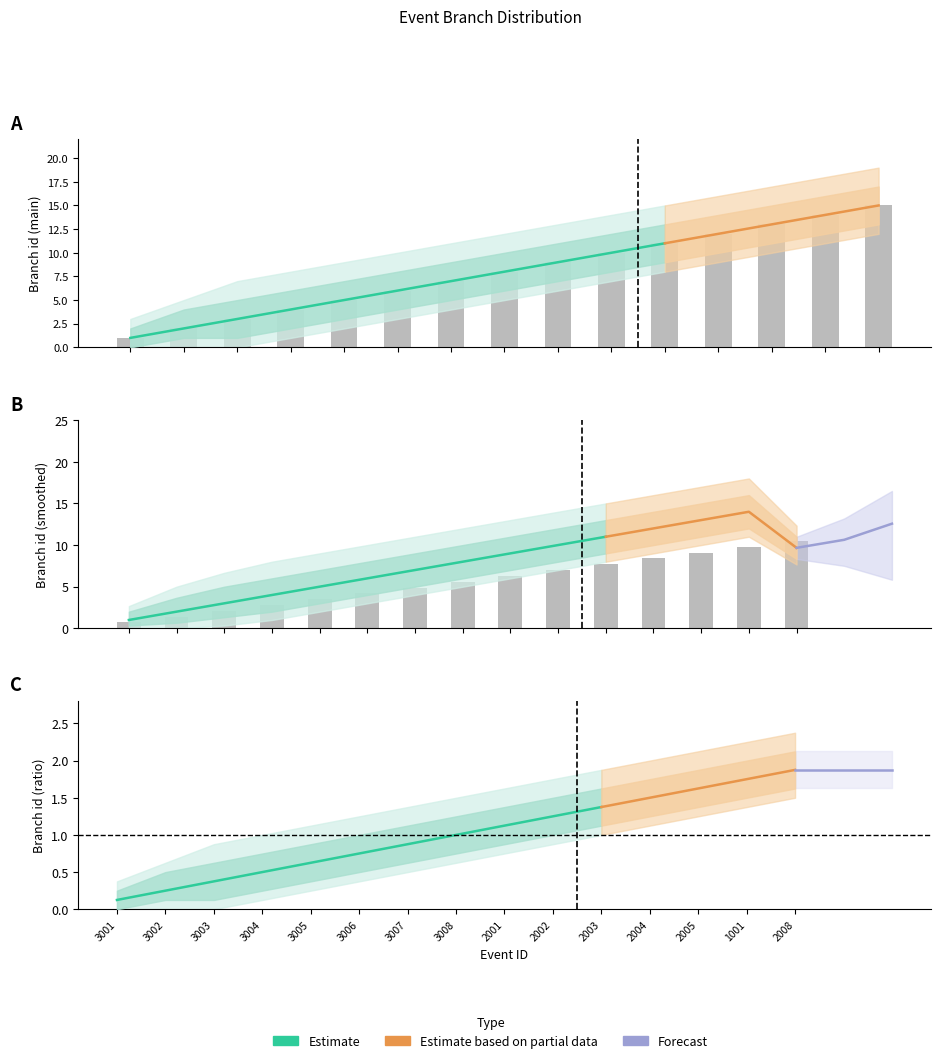

Reading left to right, what are all the values shown in this chart?

branch_id: 3001=1	3002=2	3003=3	3004=4	3005=5	3006=6	3007=7	3008=8	2001=9	2002=10	2003=11	2004=12	2005=13	1001=14	2008=15
branch_id_upper: 3001=2	3002=4	3003=5	3004=6	3005=7	3006=8	3007=9	3008=10	2001=11	2002=12	2003=13	2004=14	2005=15	1001=16	2008=17
branch_id_lower: 3001=0	3002=1	3003=1	3004=2	3005=3	3006=4	3007=5	3008=6	2001=7	2002=8	2003=9	2004=10	2005=11	1001=12	2008=13
branch_id_upper2: 3001=3	3002=5	3003=7	3004=8	3005=9	3006=10	3007=11	3008=12	2001=13	2002=14	2003=15	2004=16	2005=17	1001=18	2008=19
branch_id_lower2: 3001=0	3002=0	3003=0	3004=1	3005=2	3006=3	3007=4	3008=5	2001=6	2002=7	2003=8	2004=9	2005=10	1001=11	2008=12